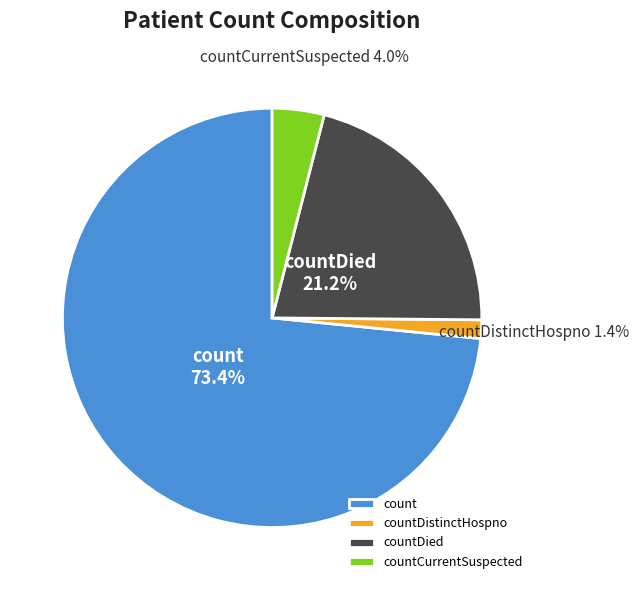

Is it true that countCurrentSuspected is 9% of the pie?

False